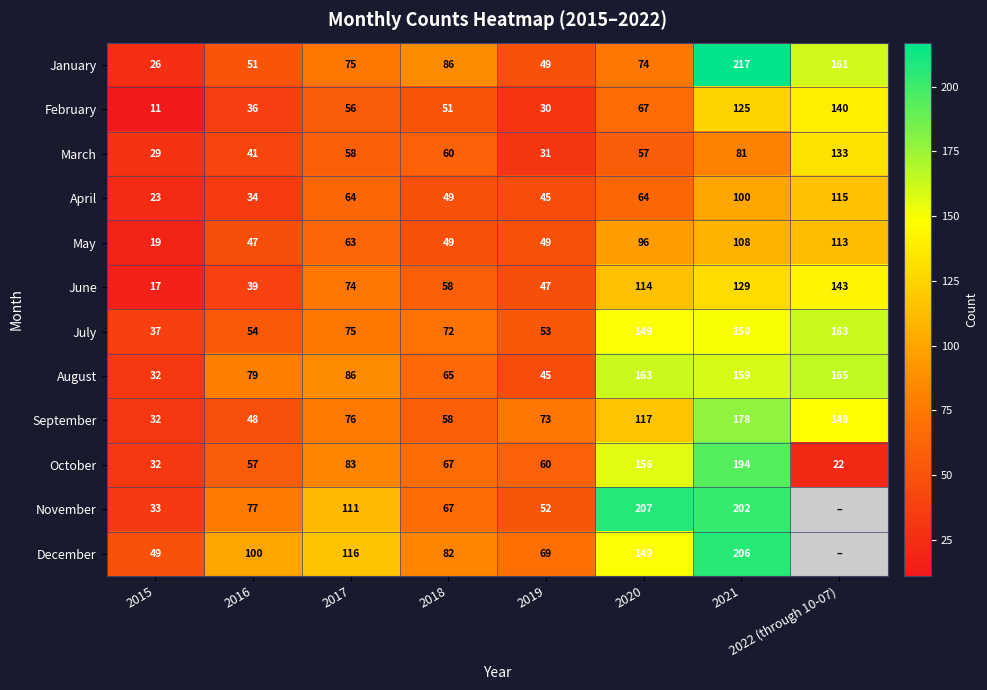

True or false: September has a value of 43.7 at 2015.

False